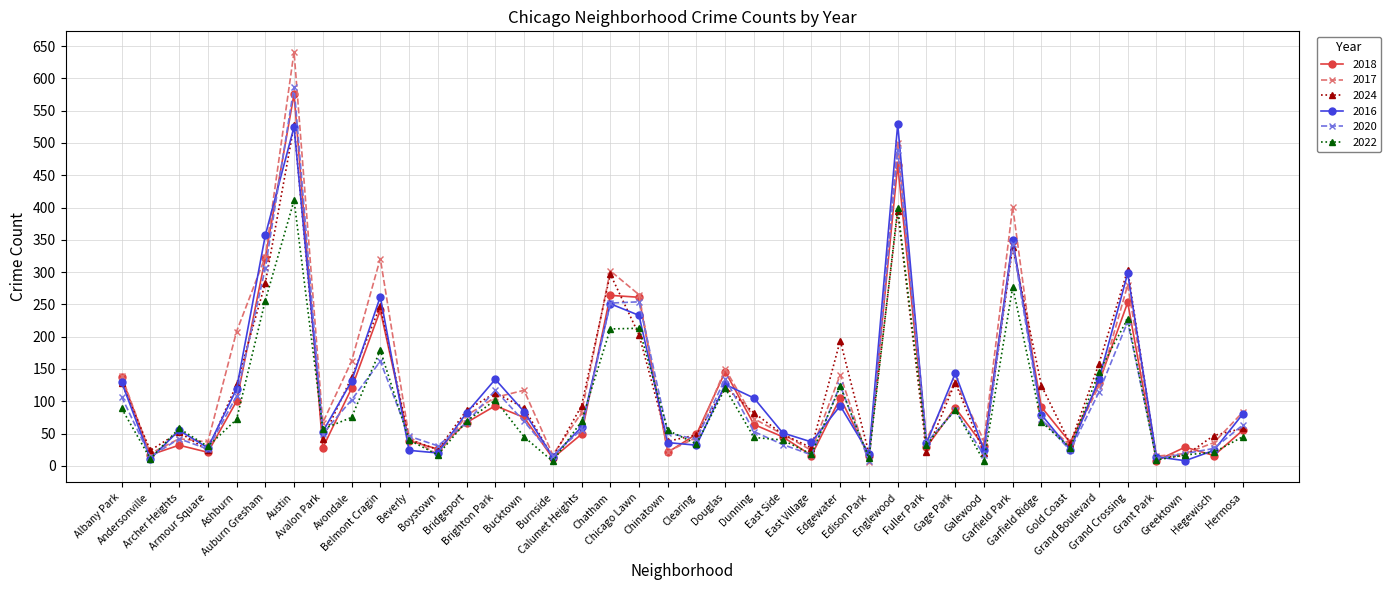

True or false: 2022 has more than 1 points higher than both neighbors.

True